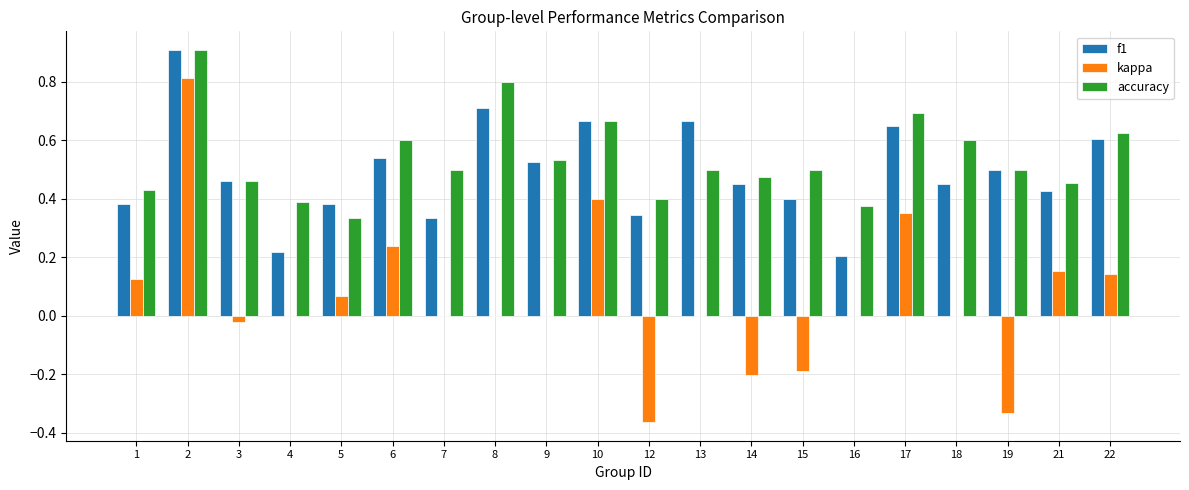

What is the total value across all series at 21?

1.0